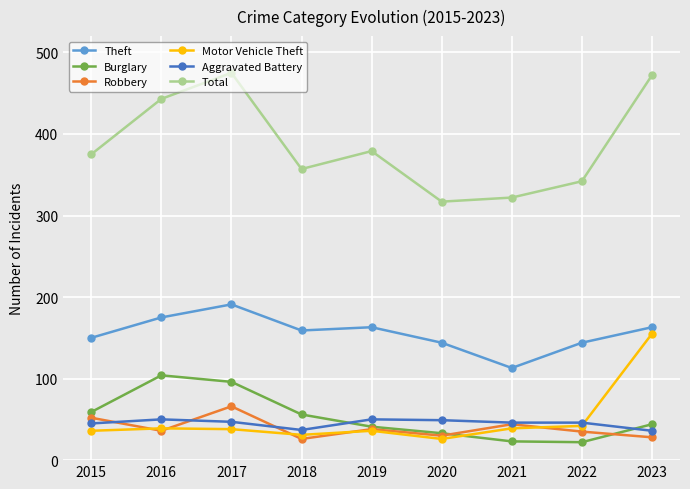

How many values in the Robbery series are below 36?

4